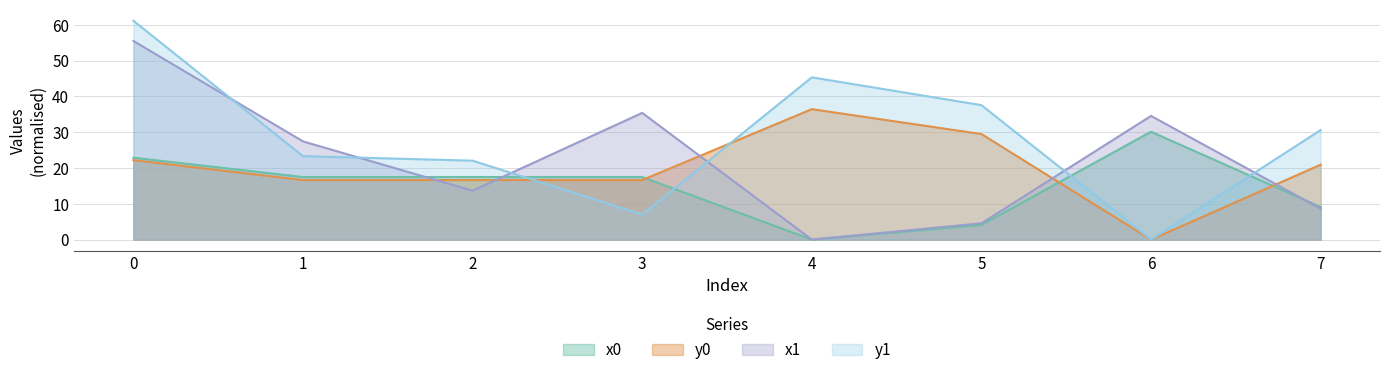

What is the value of the x1 point at the 2nd from the left?

27.4